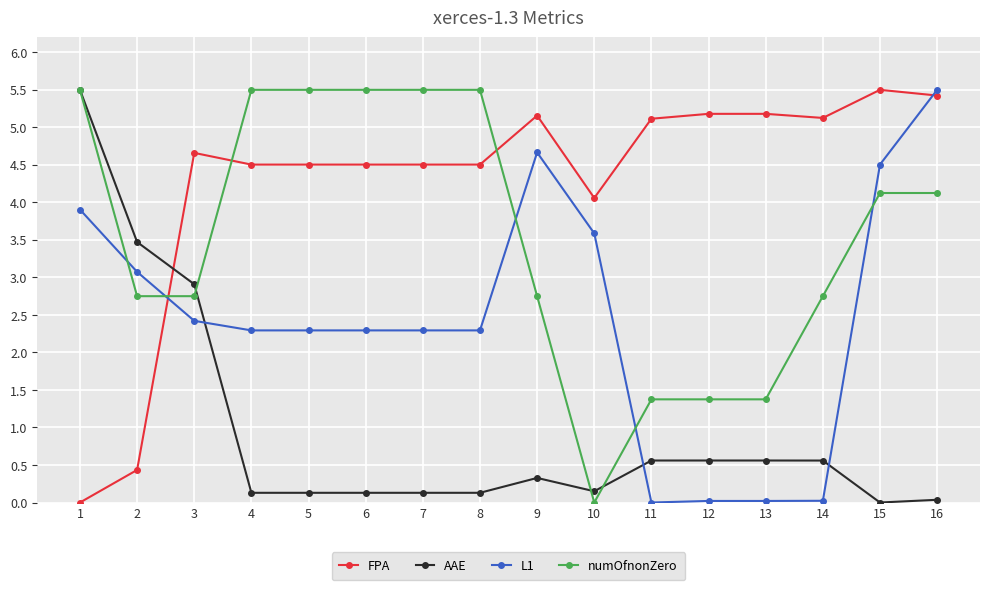

At which label does L1 first exceed 2?

1